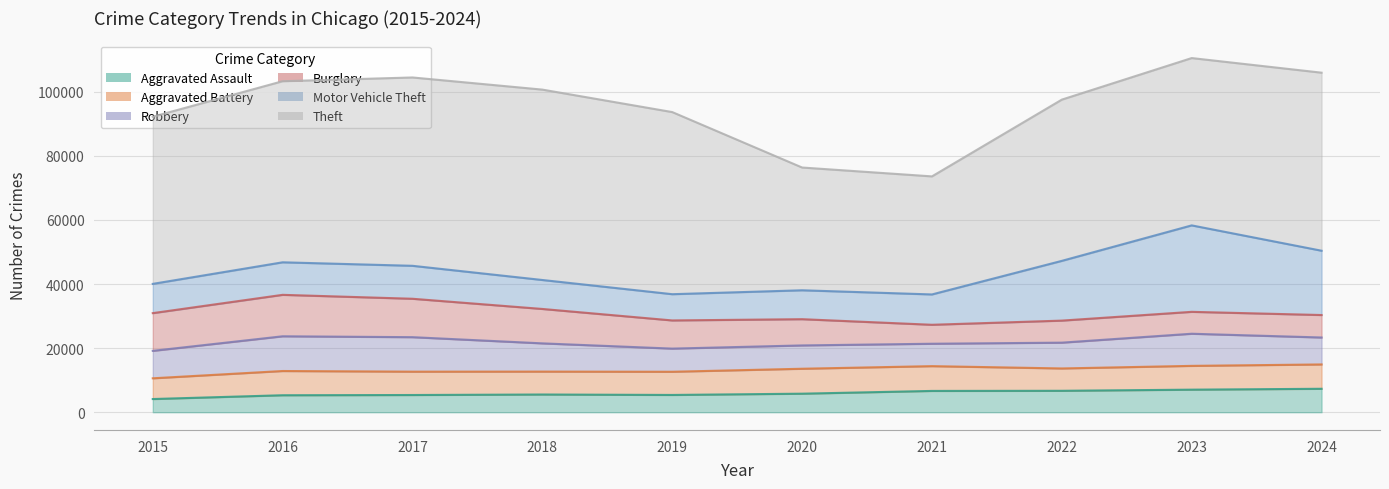

Reading left to right, what are all the values shown in this chart?

Aggravated Assault: 4120	5305	5377	5535	5395	5792	6651	6693	7046	7323
Aggravated Battery: 6473	7562	7287	7150	7240	7783	7735	6973	7426	7596
Robbery: 8567	10837	10765	8810	7224	7277	6993	8052	10029	8409
Burglary: 11771	12938	11986	10738	8791	8191	5918	6879	6834	7012
Motor Vehicle Theft: 9130	10151	10286	9039	8190	9020	9468	18648	26981	20068
Theft: 52164	56519	58780	59418	56839	38312	36843	50322	52220	55566